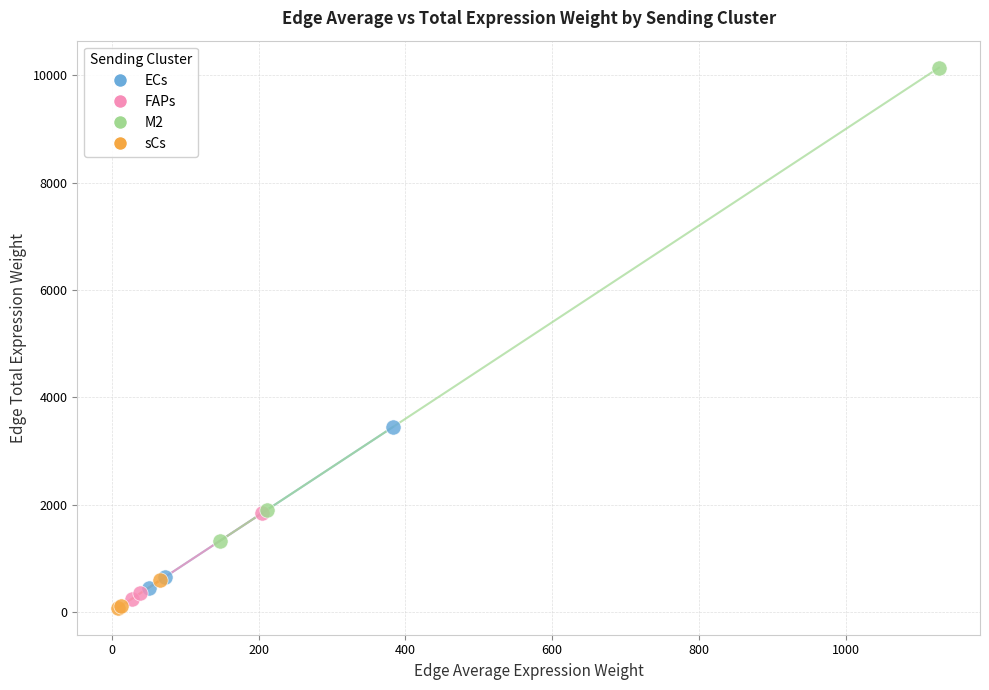

Which series reaches the maximum Y coordinate?

M2